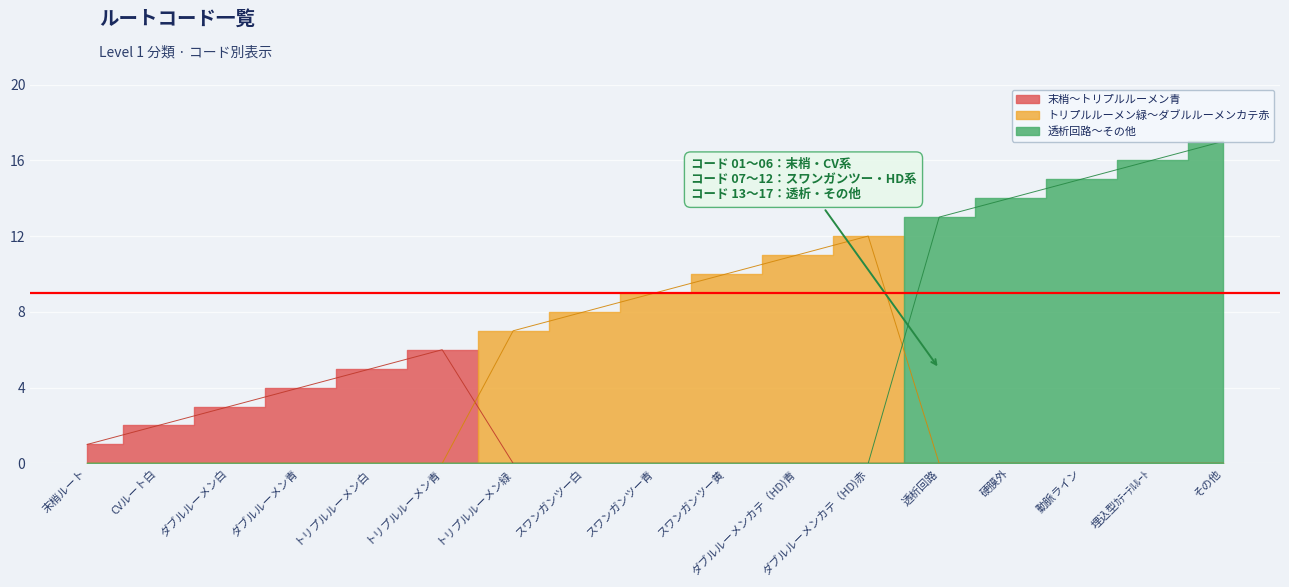

The chart shows a value of 5 at ダブルルーメン白. True or false?

False